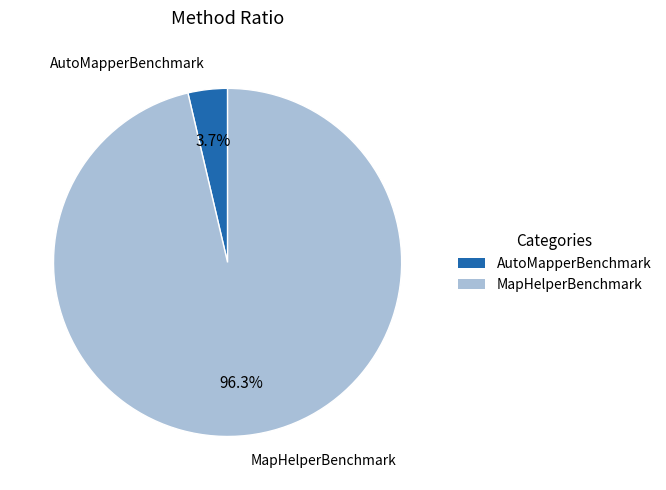

Which slice is the smallest?

AutoMapperBenchmark